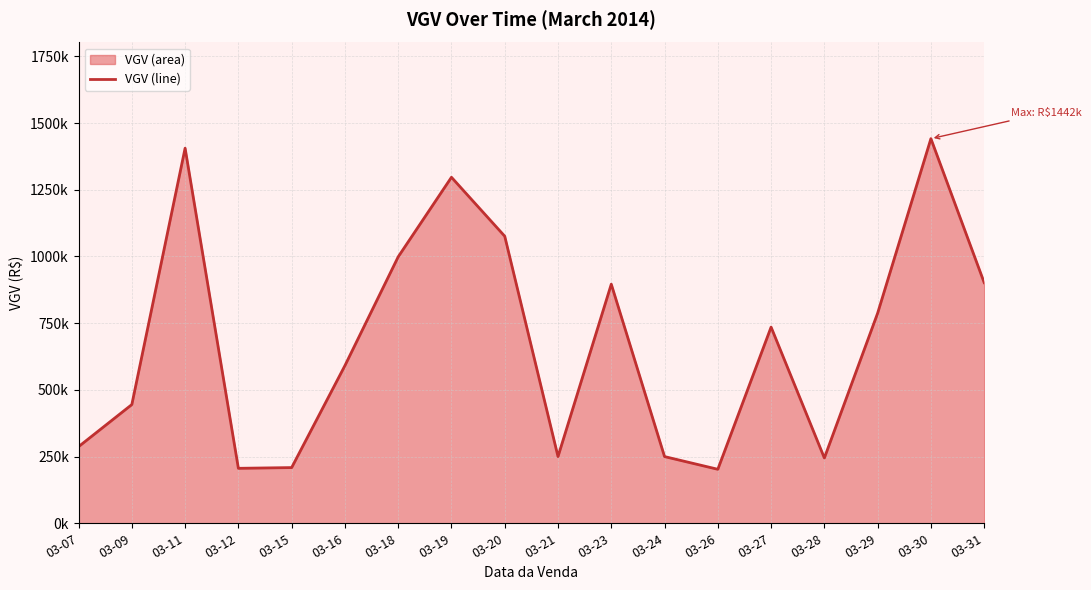

Is it true that the value at 03-12 is 206000.0?

True